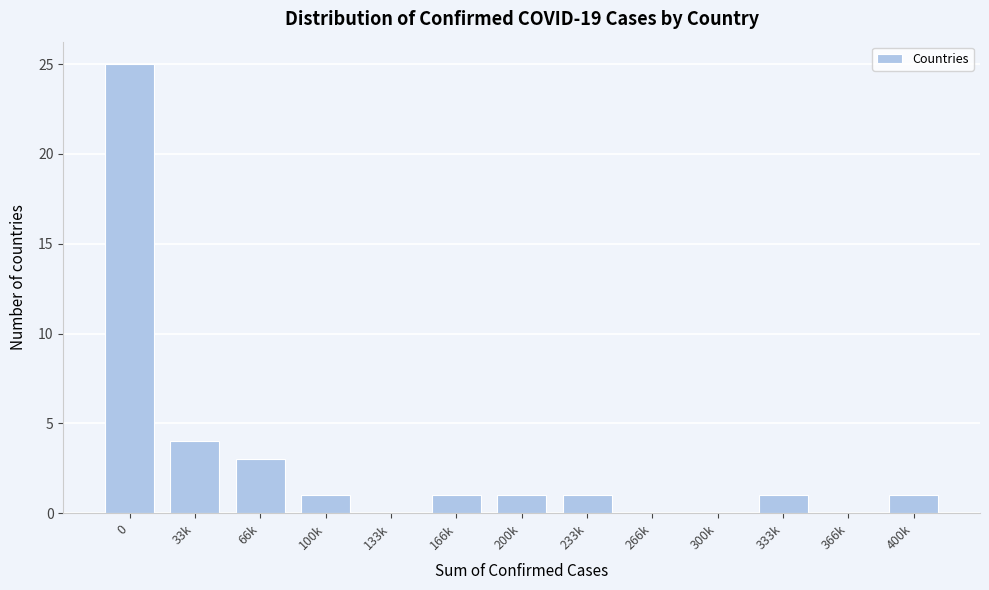

Reading right to left, list all the values displayed in this chart.

400k=1	366k=0	333k=1	300k=0	266k=0	233k=1	200k=1	166k=1	133k=0	100k=1	66k=3	33k=4	0=25